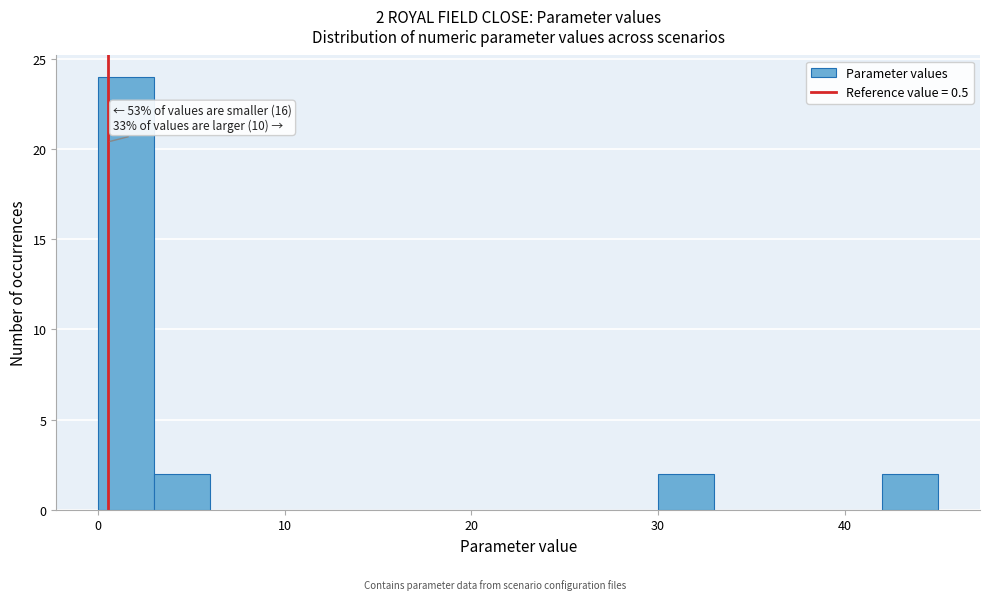

Read against the x-axis, roughly where is the centre of the tallest bar?

2